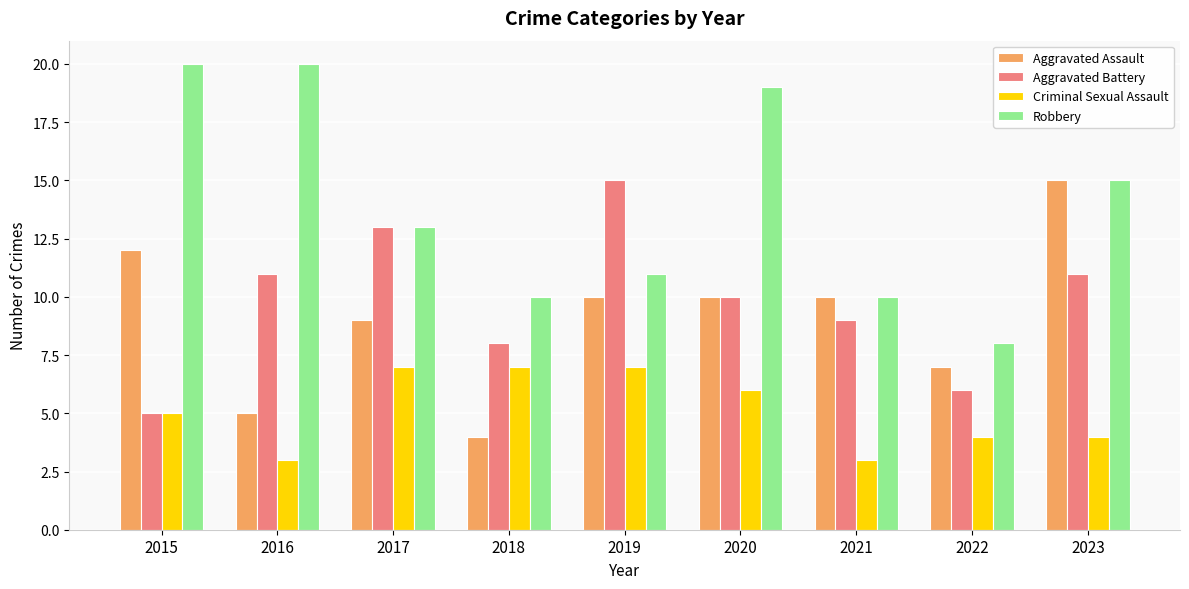

Which category has the lowest value in the Aggravated Battery series?

2015